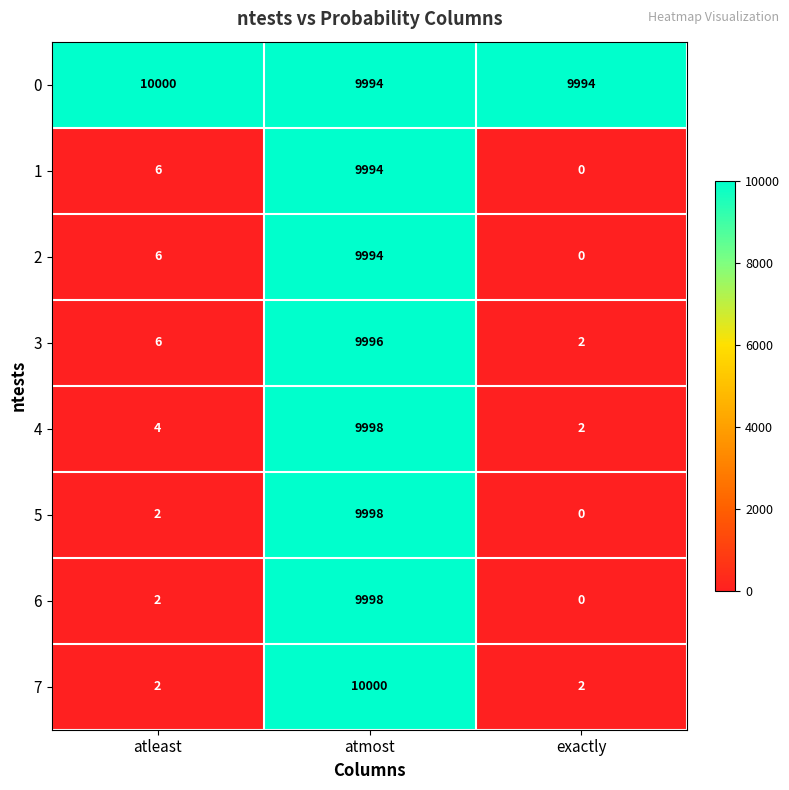

Is it true that 2 equals 6 at atleast?

True